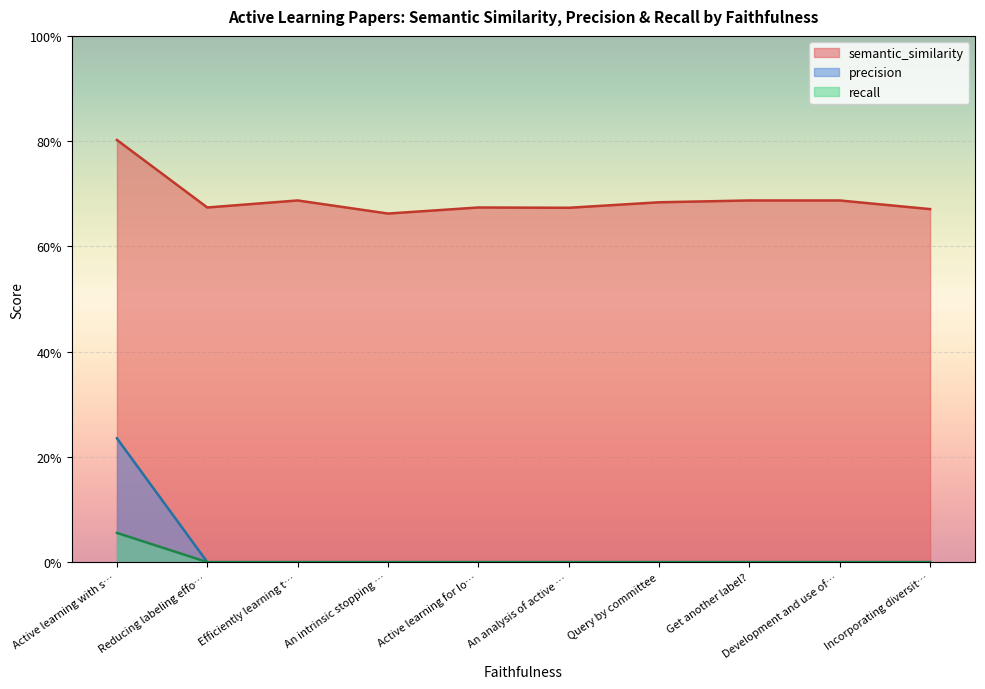

Does the chart display data point markers on the line(s)?

No